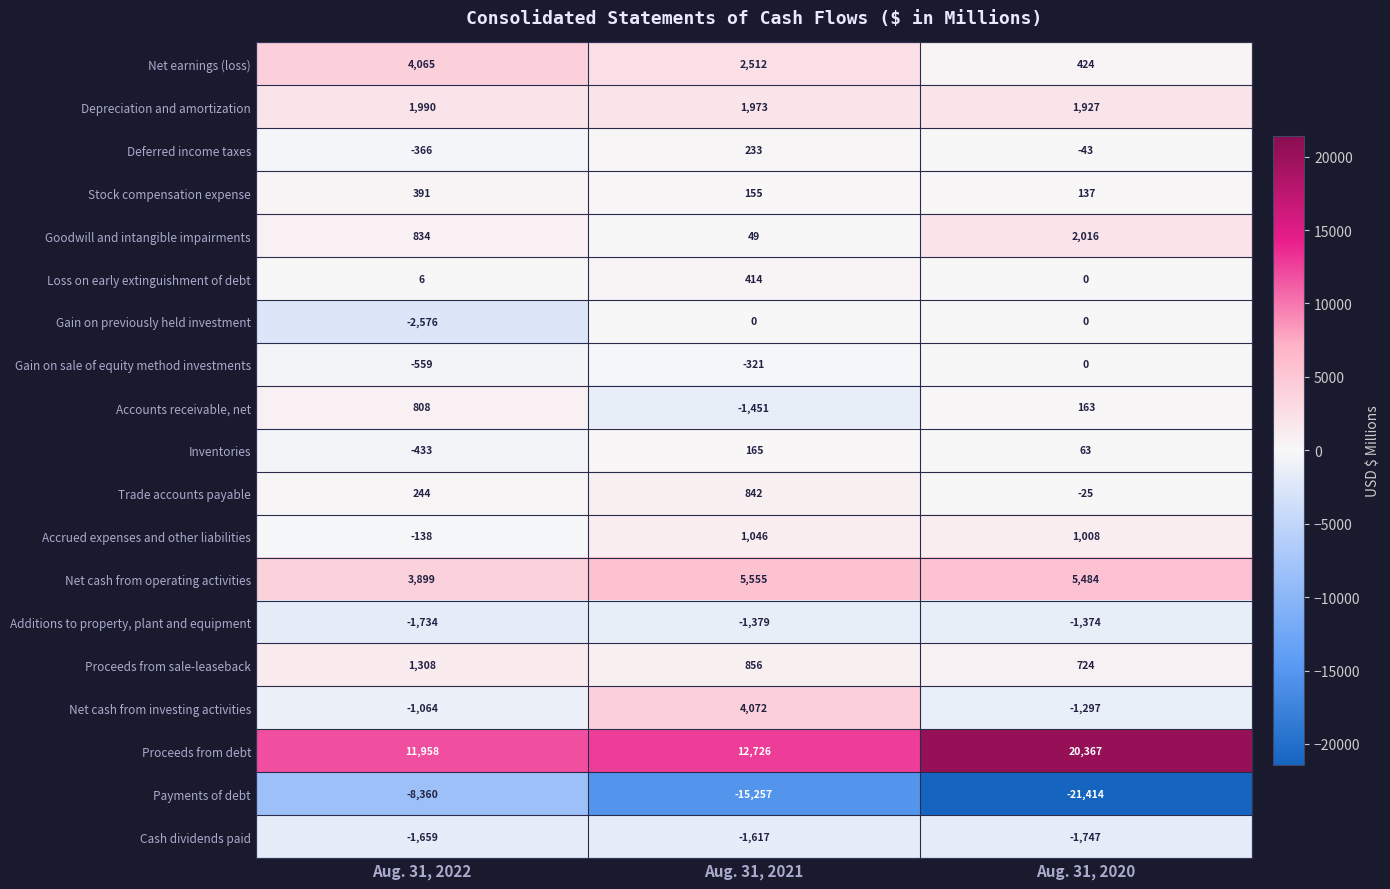

What is the maximum value shown in the chart?

20367